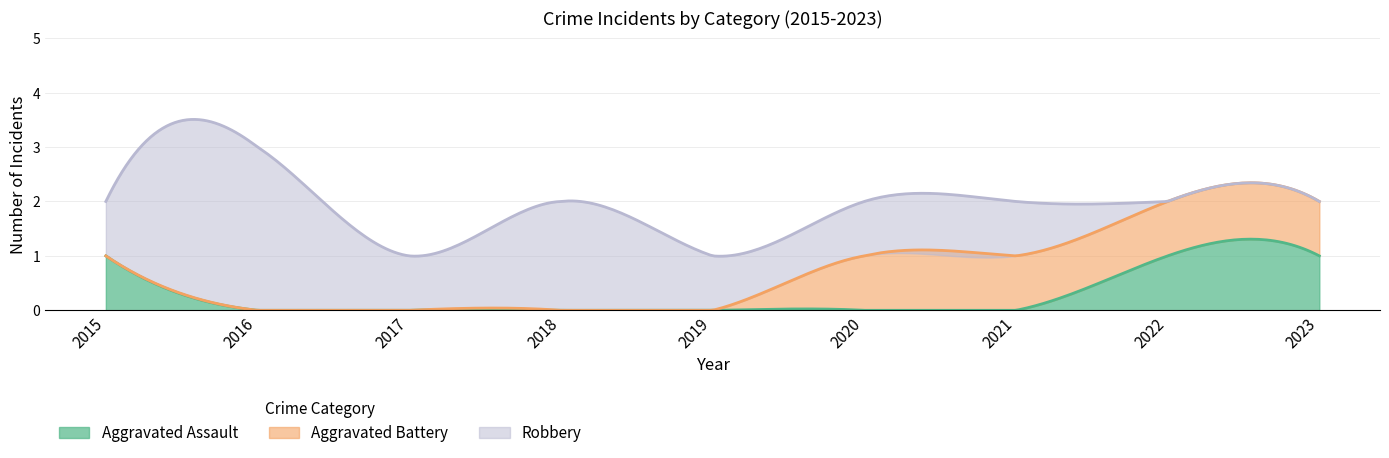

True or false: Aggravated Assault and Aggravated Battery cross at least once.

False